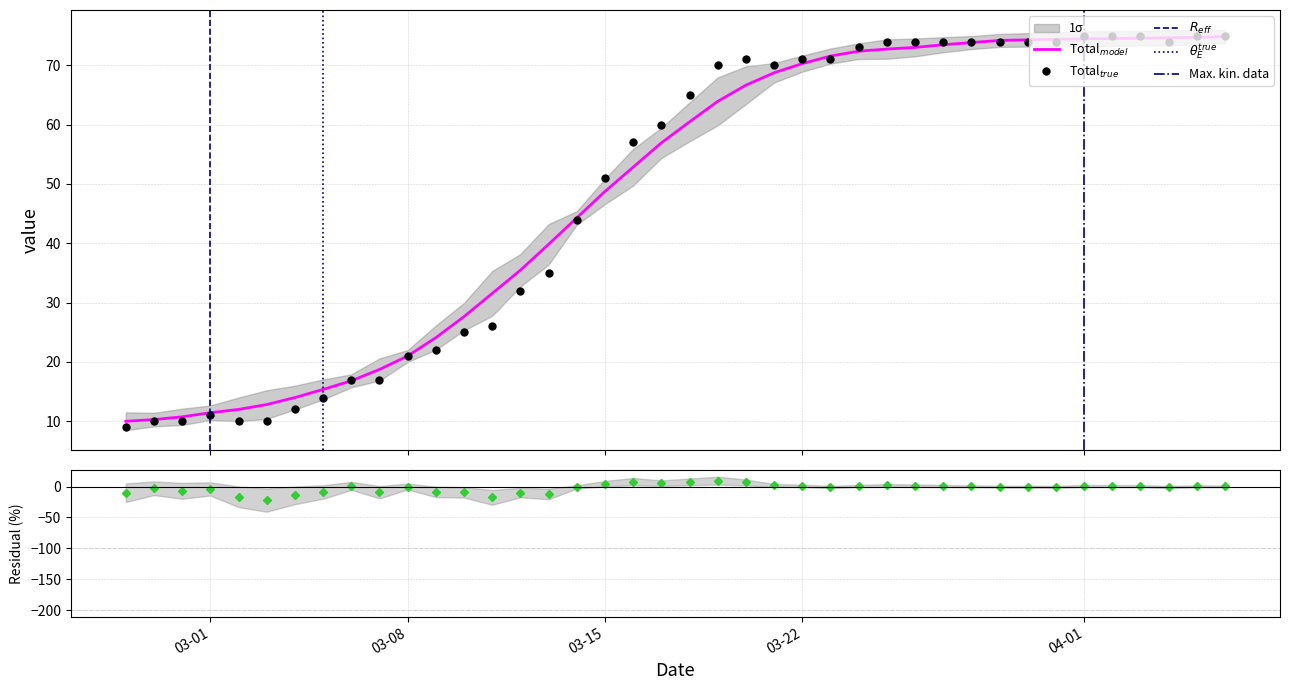

Which label corresponds to the smallest value in the chart?

2020-02-27